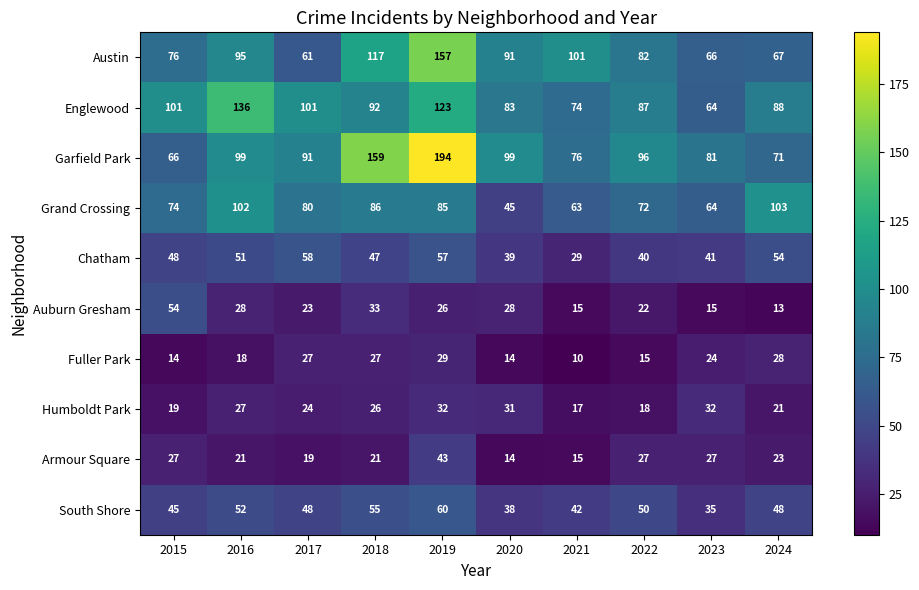

At how many categories does at least one series exceed 51?

10